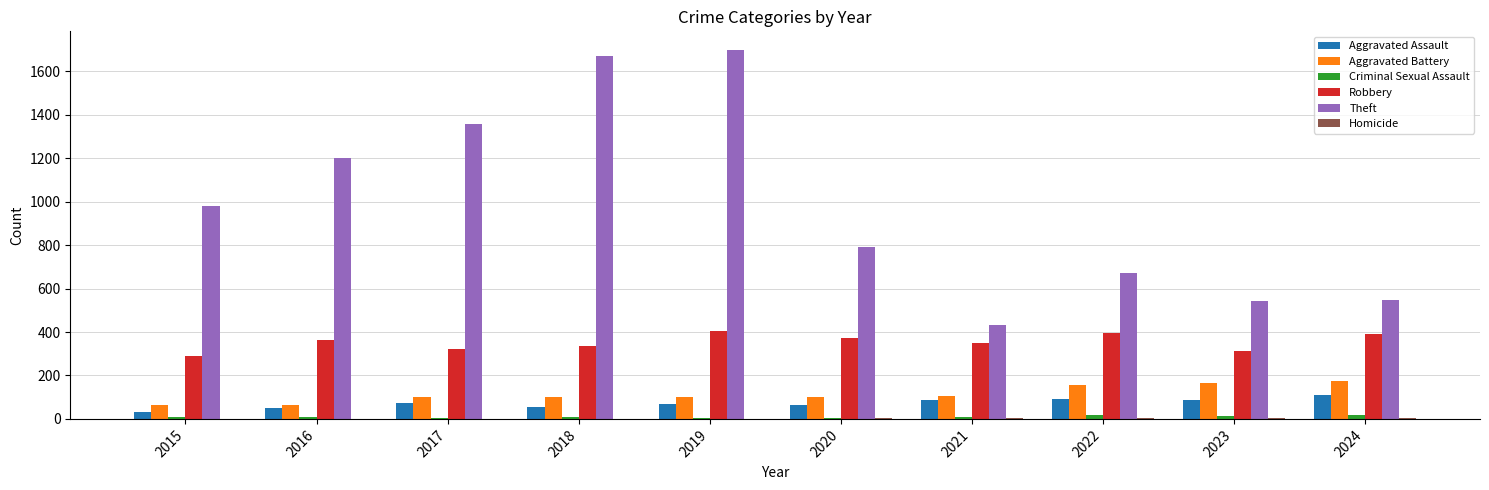

What is the difference between the Aggravated Assault values at 2020 and 2018?

13